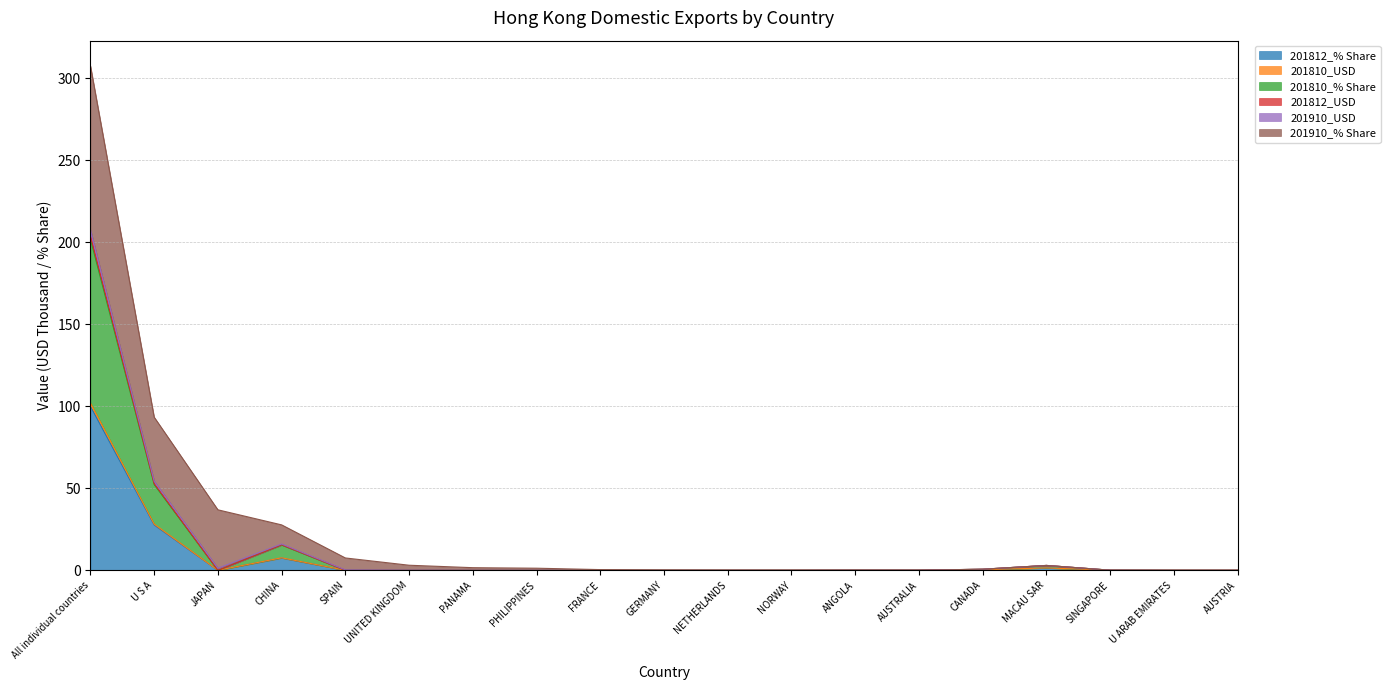

How many values in the 201812_% Share series exceed 0?

8